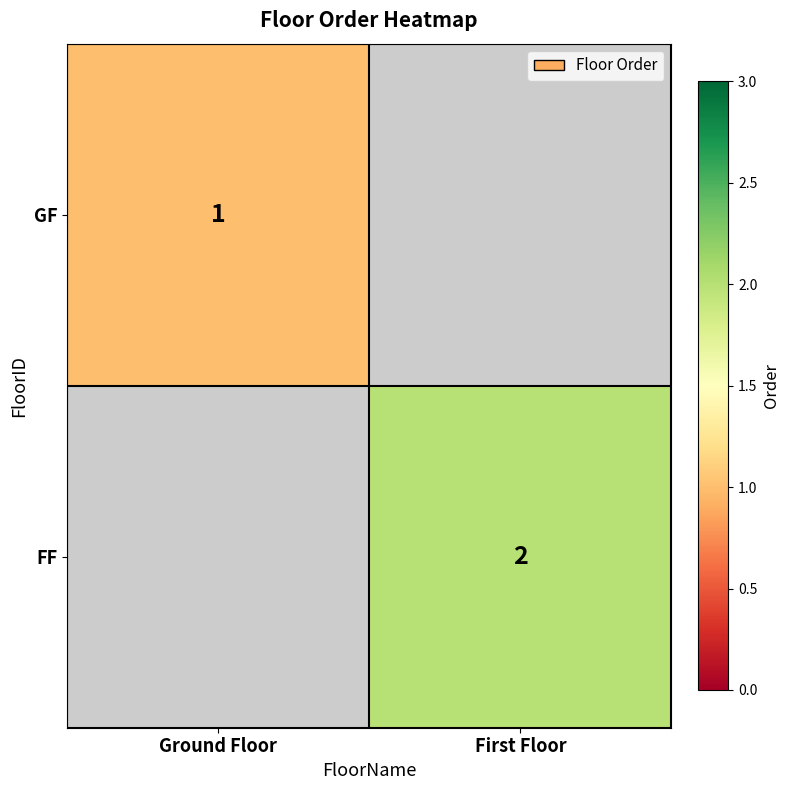

Is it true that FF equals 2 at First Floor?

True